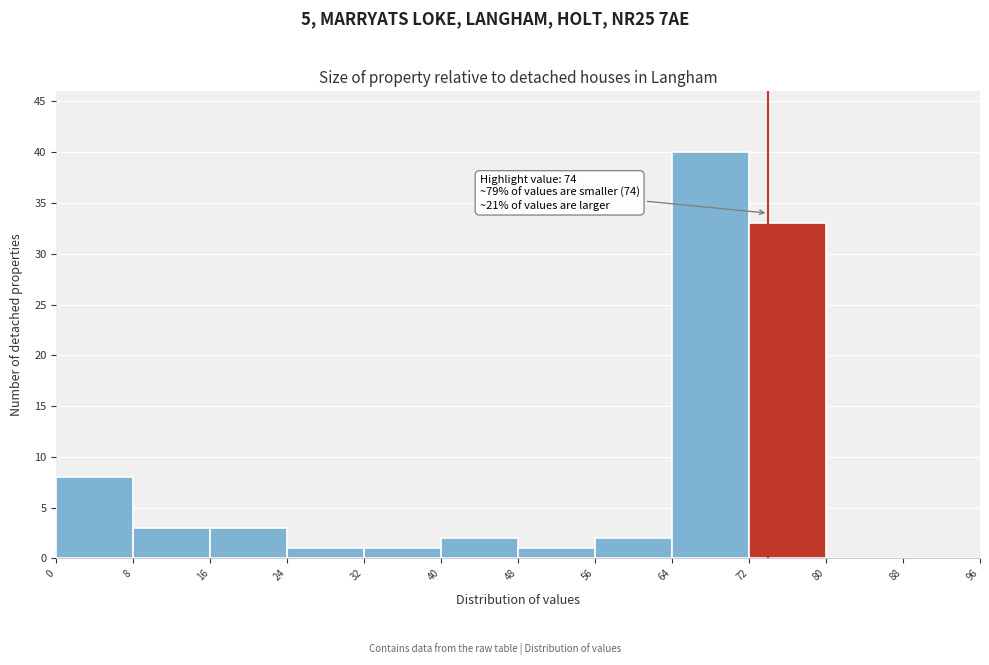

Which range on the x-axis has the tallest bar?

64 to 72